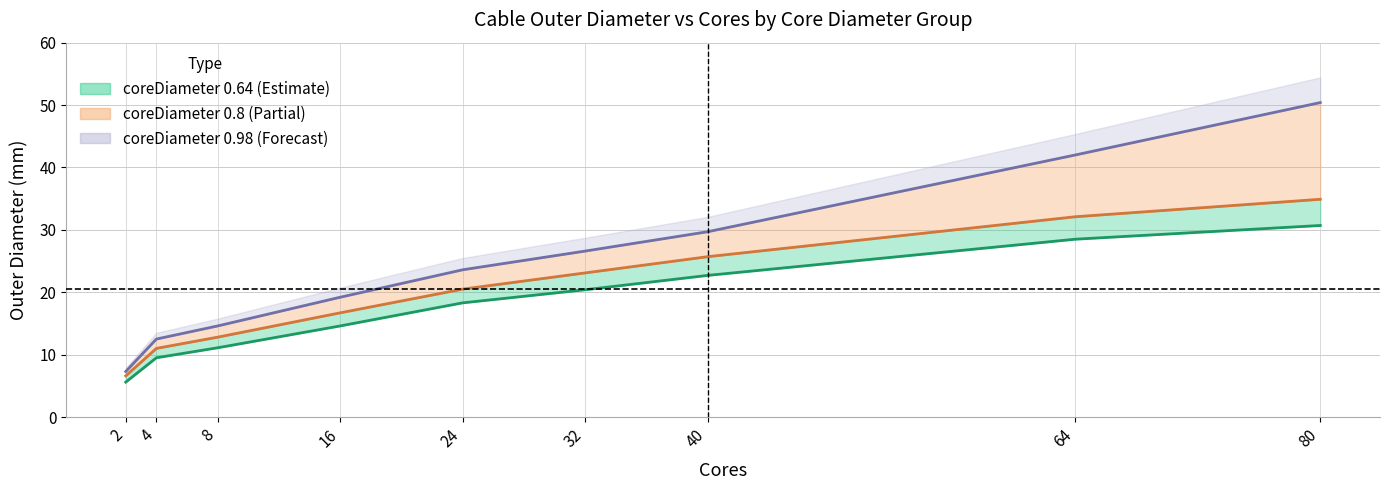

Count the number of data series in this chart.

3